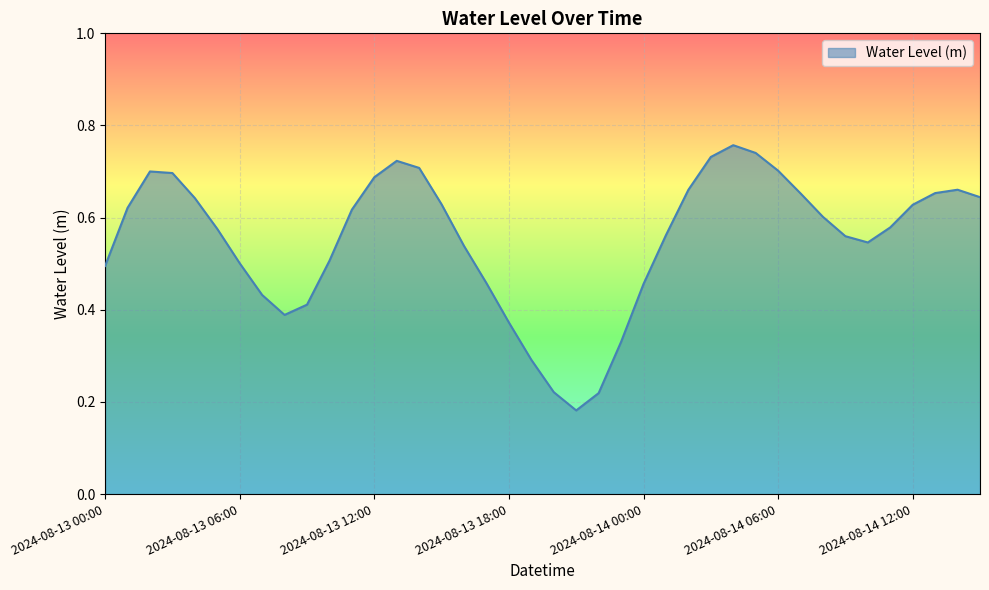

Reading left to right, what are all the values shown in this chart?

2024-08-13 00:00=0.5	2024-08-13 01:00=0.6	2024-08-13 02:00=0.7	2024-08-13 03:00=0.7	2024-08-13 04:00=0.6	2024-08-13 05:00=0.6	2024-08-13 06:00=0.5	2024-08-13 07:00=0.4	2024-08-13 08:00=0.4	2024-08-13 09:00=0.4	2024-08-13 10:00=0.5	2024-08-13 11:00=0.6	2024-08-13 12:00=0.7	2024-08-13 13:00=0.7	2024-08-13 14:00=0.7	2024-08-13 15:00=0.6	2024-08-13 16:00=0.5	2024-08-13 17:00=0.5	2024-08-13 18:00=0.4	2024-08-13 19:00=0.3	2024-08-13 20:00=0.2	2024-08-13 21:00=0.2	2024-08-13 22:00=0.2	2024-08-13 23:00=0.3	2024-08-14 00:00=0.5	2024-08-14 01:00=0.6	2024-08-14 02:00=0.7	2024-08-14 03:00=0.7	2024-08-14 04:00=0.8	2024-08-14 05:00=0.7	2024-08-14 06:00=0.7	2024-08-14 07:00=0.7	2024-08-14 08:00=0.6	2024-08-14 09:00=0.6	2024-08-14 10:00=0.5	2024-08-14 11:00=0.6	2024-08-14 12:00=0.6	2024-08-14 13:00=0.7	2024-08-14 14:00=0.7	2024-08-14 15:00=0.6